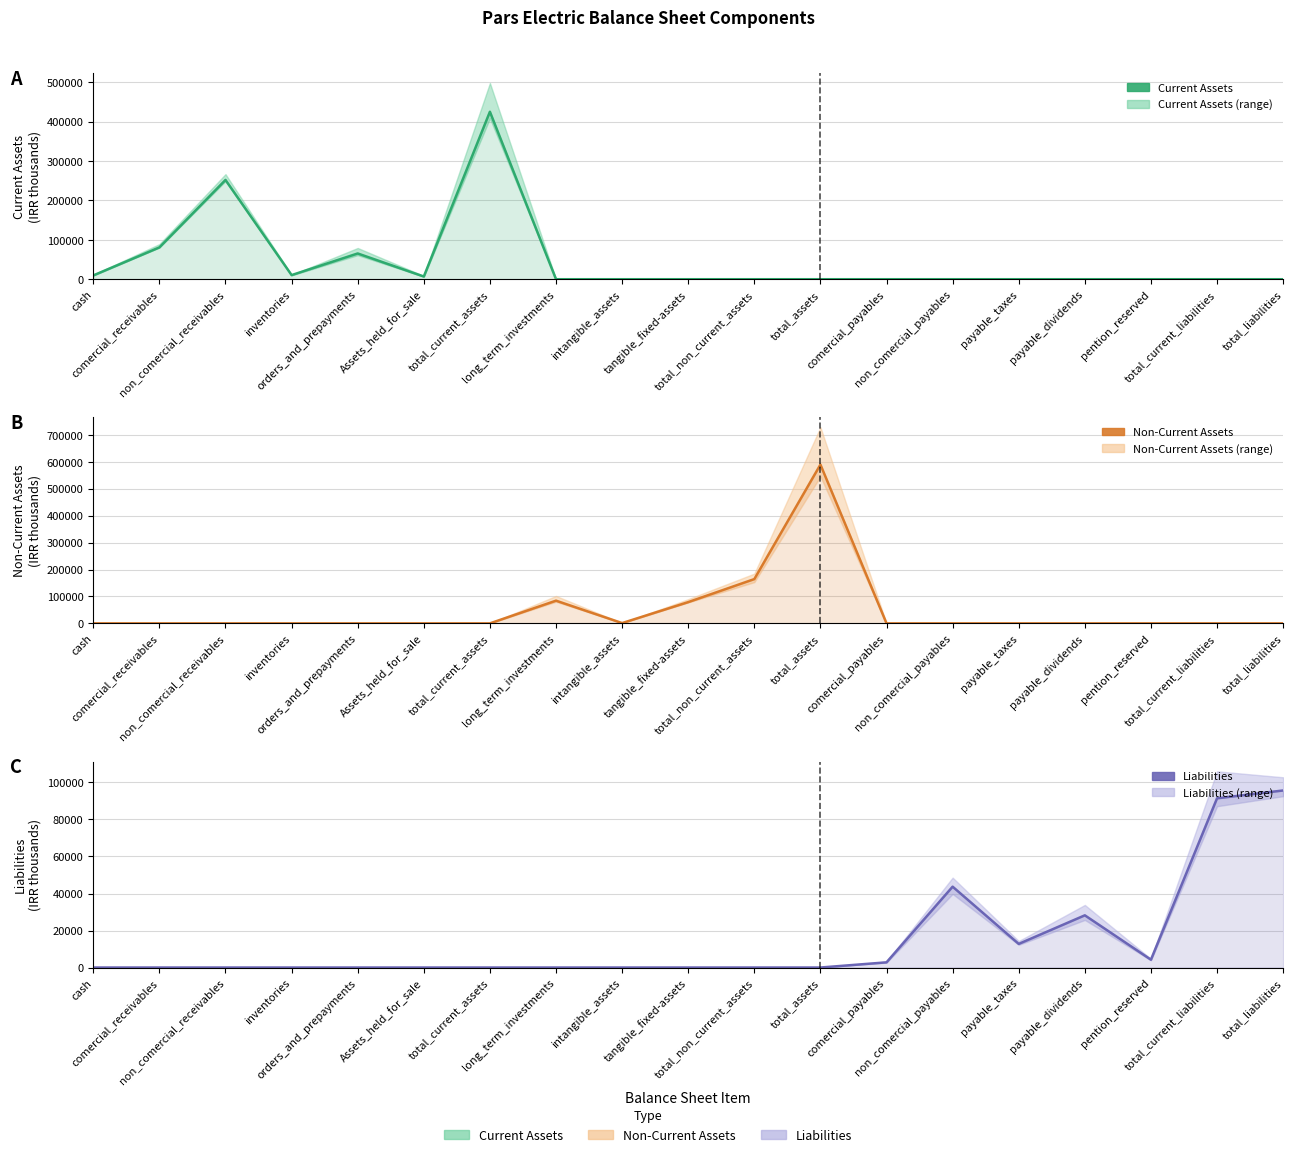

At total_current_assets, list the series in order from smallest to largest.

Non-Current Assets, Liabilities, Current Assets